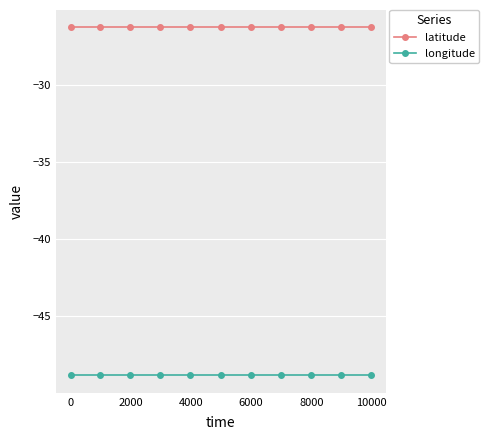

Which series has the largest total across all categories?

latitude